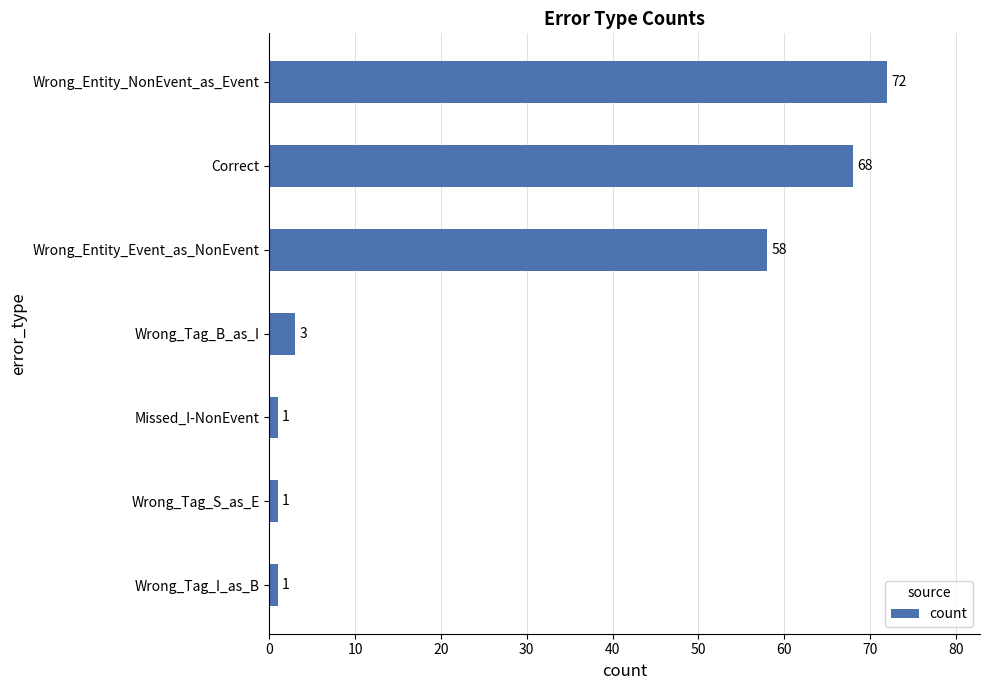

At which category does the chart reach its peak across all series?

Wrong_Entity_NonEvent_as_Event